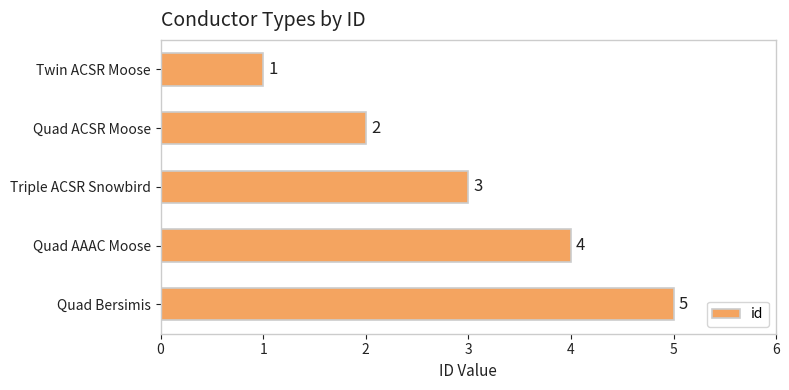

How many values are between 2 and 4?

3